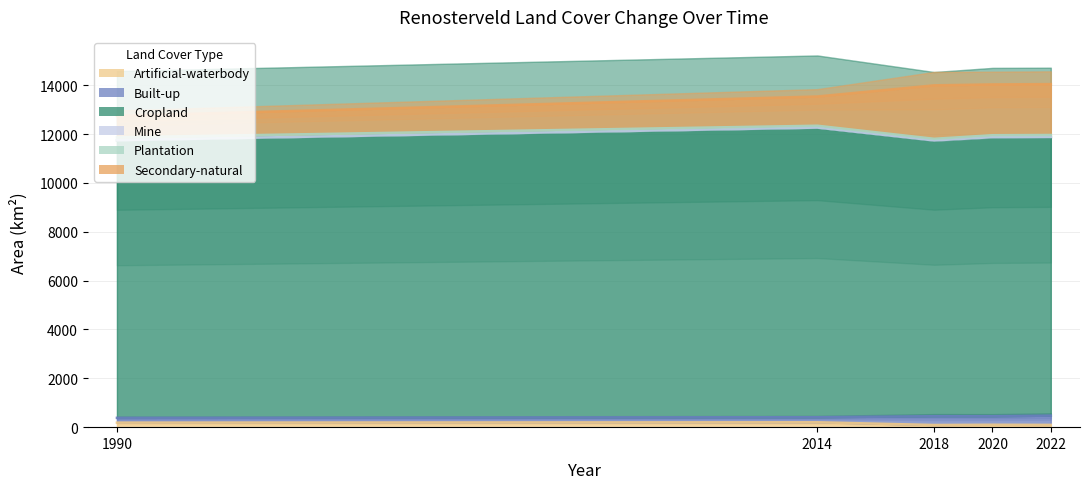

Reading left to right, extract all data points from this chart.

Artificial-waterbody: 184.9	200.3	88.5	98.7	93.0
Built-up: 196.8	207.7	358.7	348.8	379.1
Cropland: 11361.5	11851.5	11277.8	11412.9	11399.4
Mine: 12.1	10.1	17.7	16.8	18.6
Plantation: 112.1	75.5	67.1	79.1	75.5
Secondary-natural: 883.4	1198.2	2190.0	2080.9	2084.7